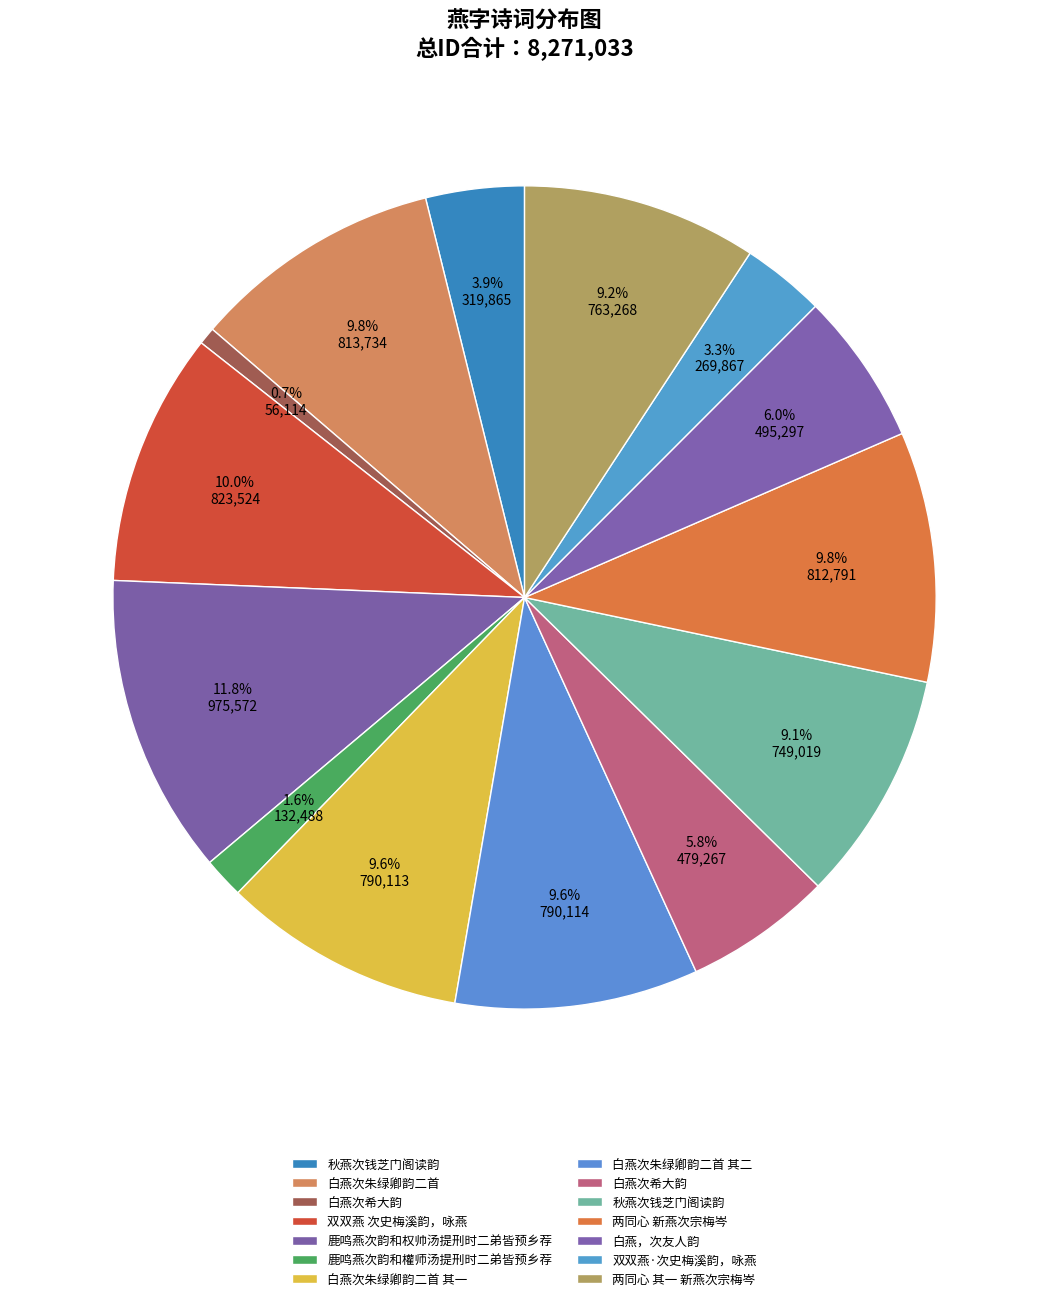

How many slices are in this pie chart?

14